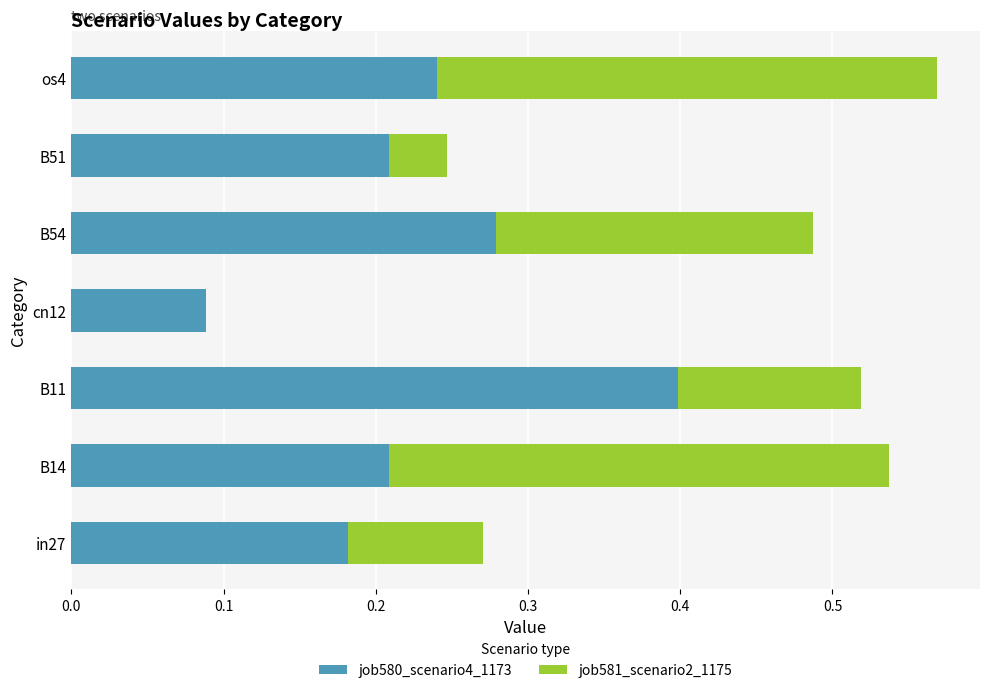

What is the total value across all series at B11?

0.5